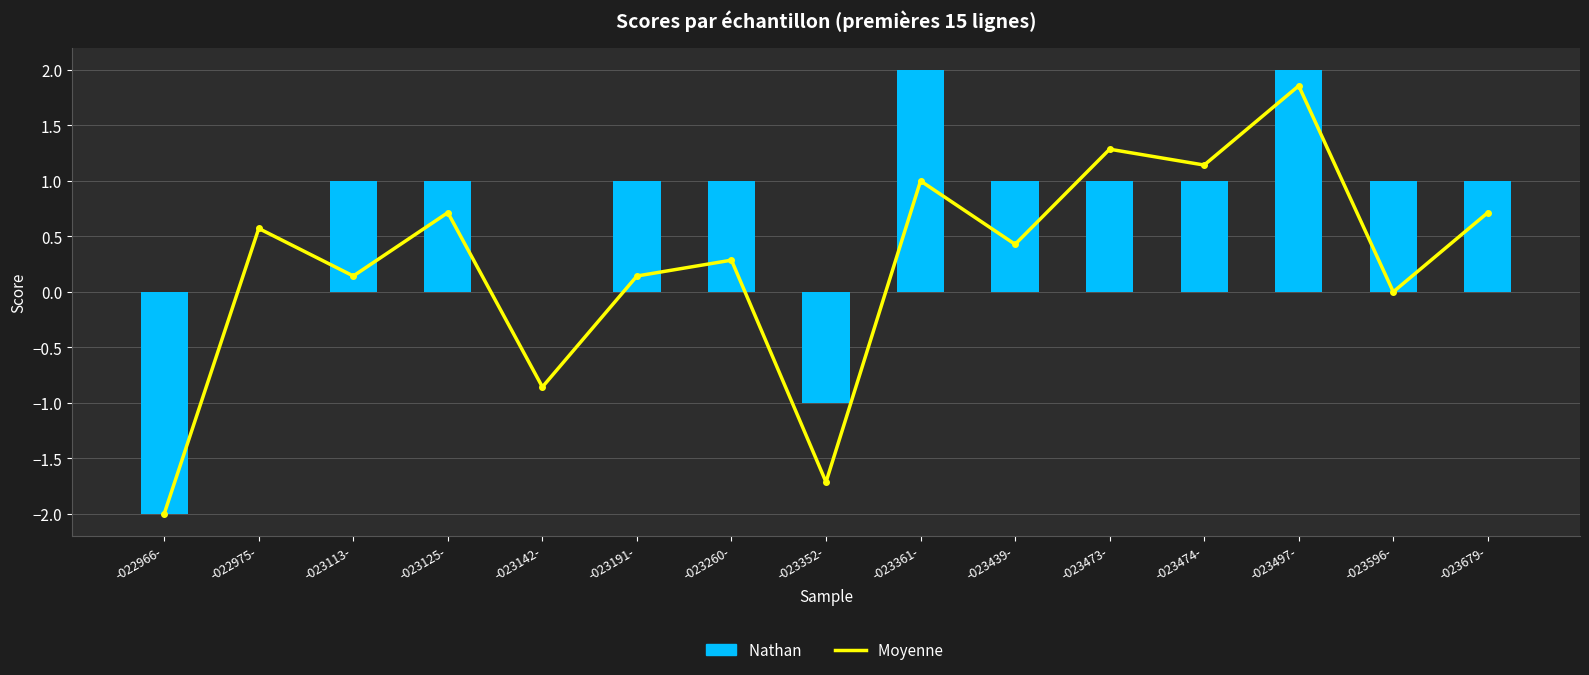

At which label is Nathan  closest to 0?

-022975-